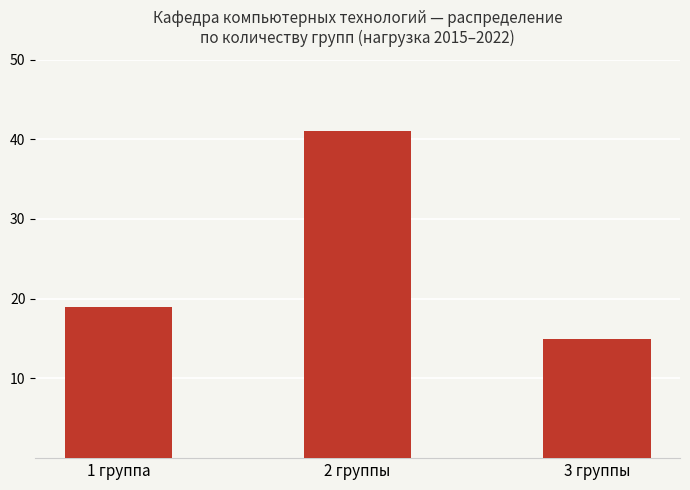

Reading left to right, extract all data points from this chart.

19	41	15